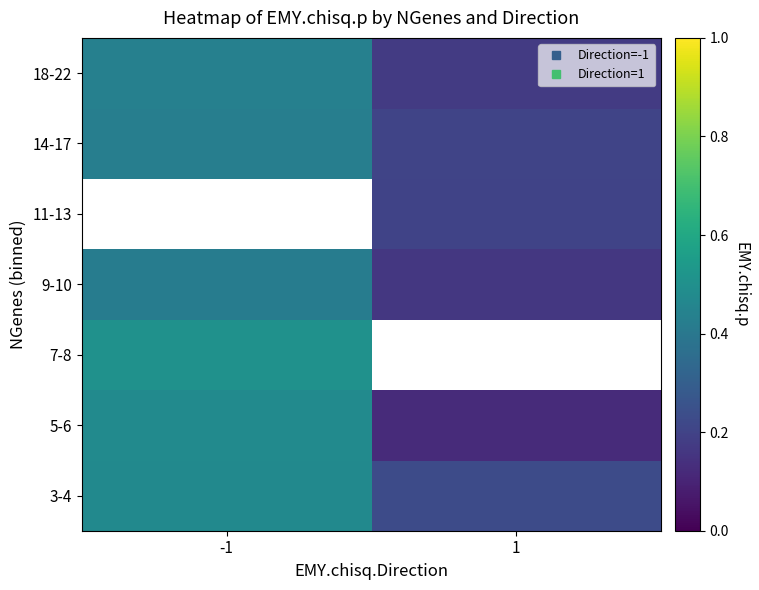

What is the lowest value of the 18-22 series?

0.2